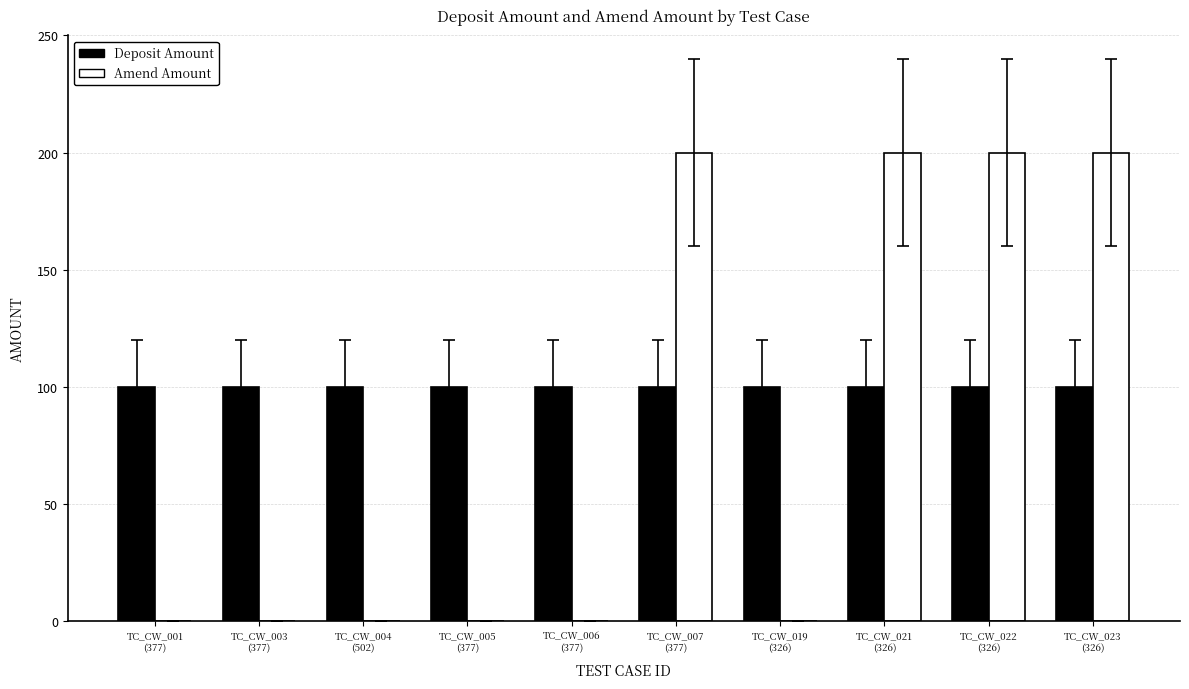

What is the sum of all Deposit Amount values?

1000